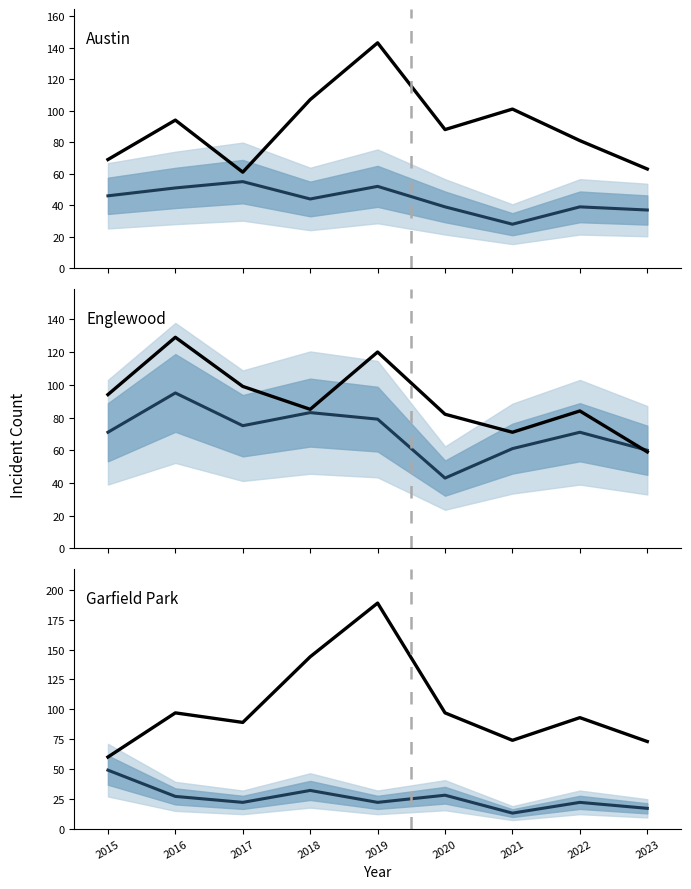

Which series has the largest range (max minus min)?

Garfield Park